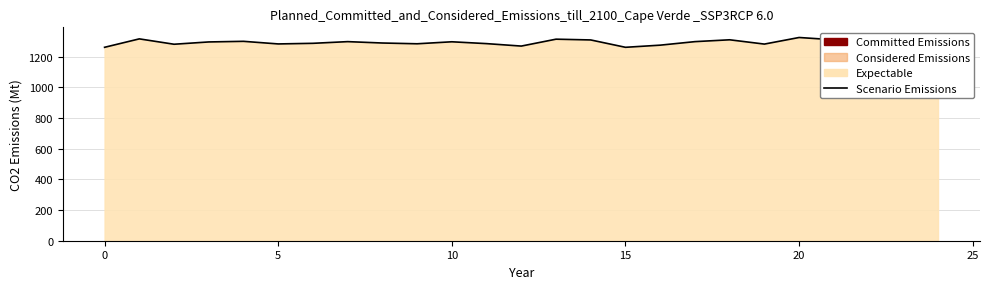

True or false: there are more than 1 points higher than both neighbors.

True